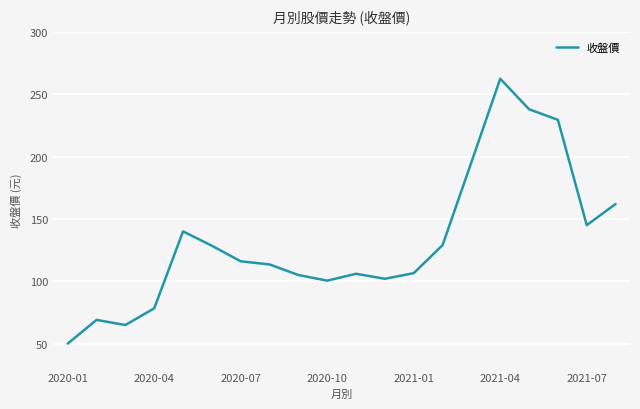

What is the maximum value shown in the chart?

262.5